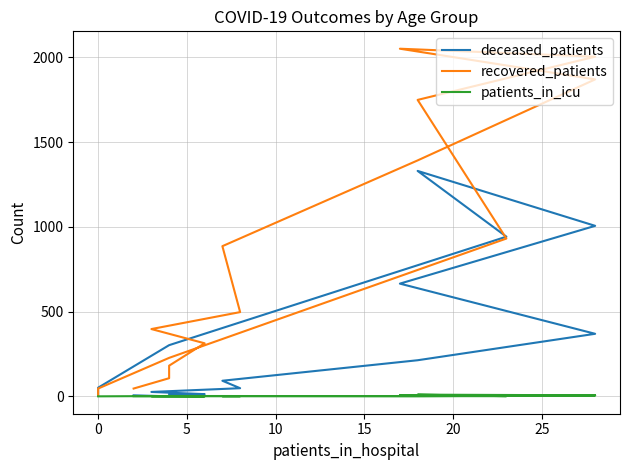

Between 12 and 15, which is larger?

12